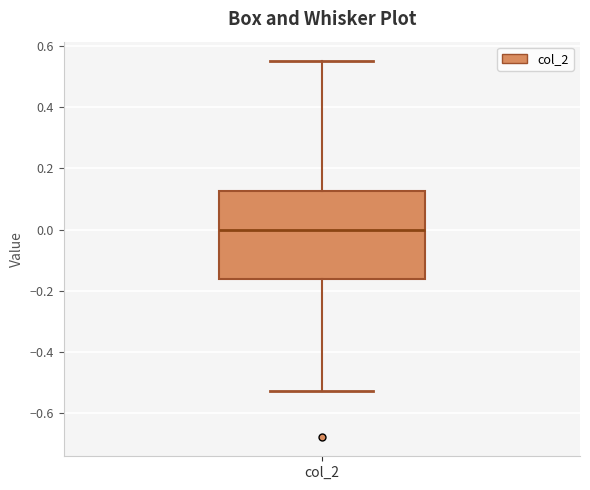

Read this box plot against the y-axis: the position of the median line, the range covered by the box, and the ends of both whiskers. The values are not printed on the chart, so give them approximately, as read against the axis.

median 0.00, box -0.16 to 0.12, whiskers -0.54 to 0.56